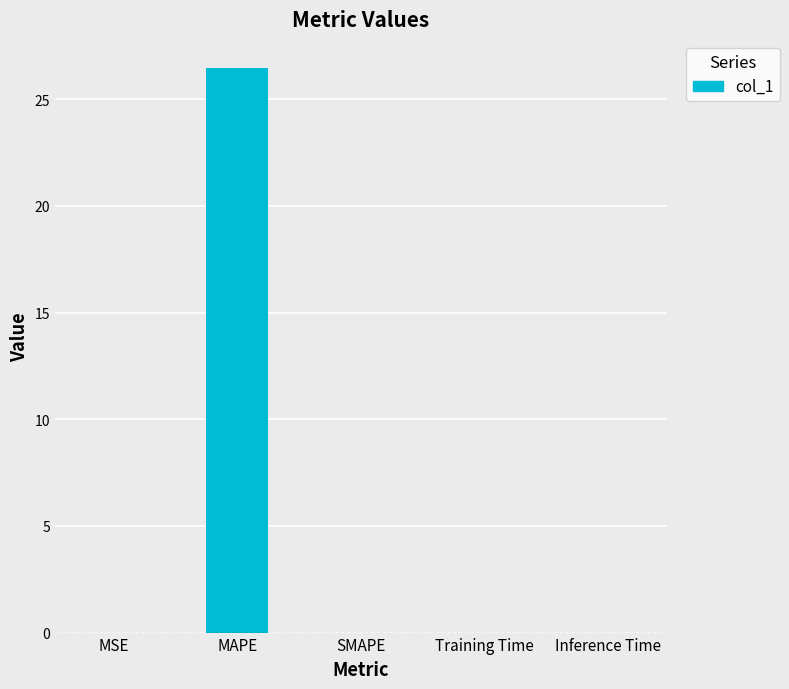

Which has a higher value, MSE or MAPE?

MAPE